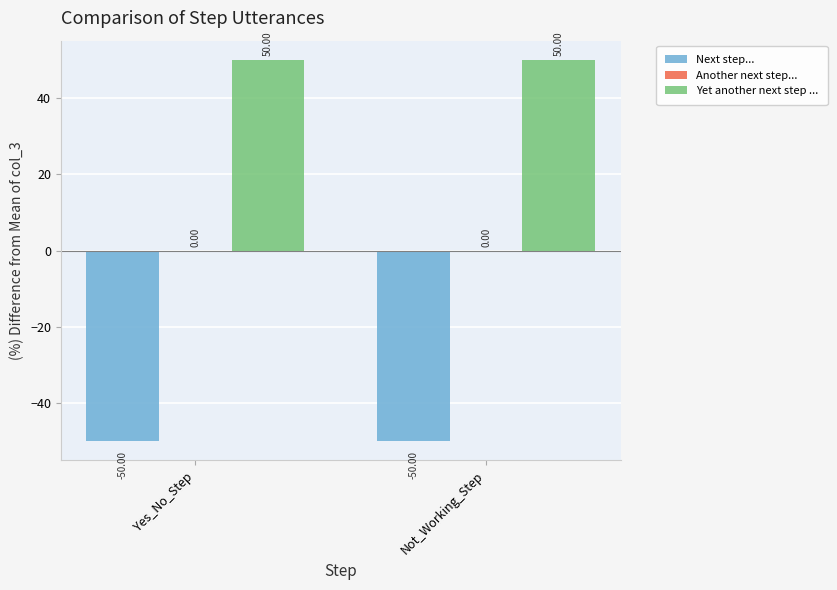

What is the average value of the Yet another next step ... series?

50